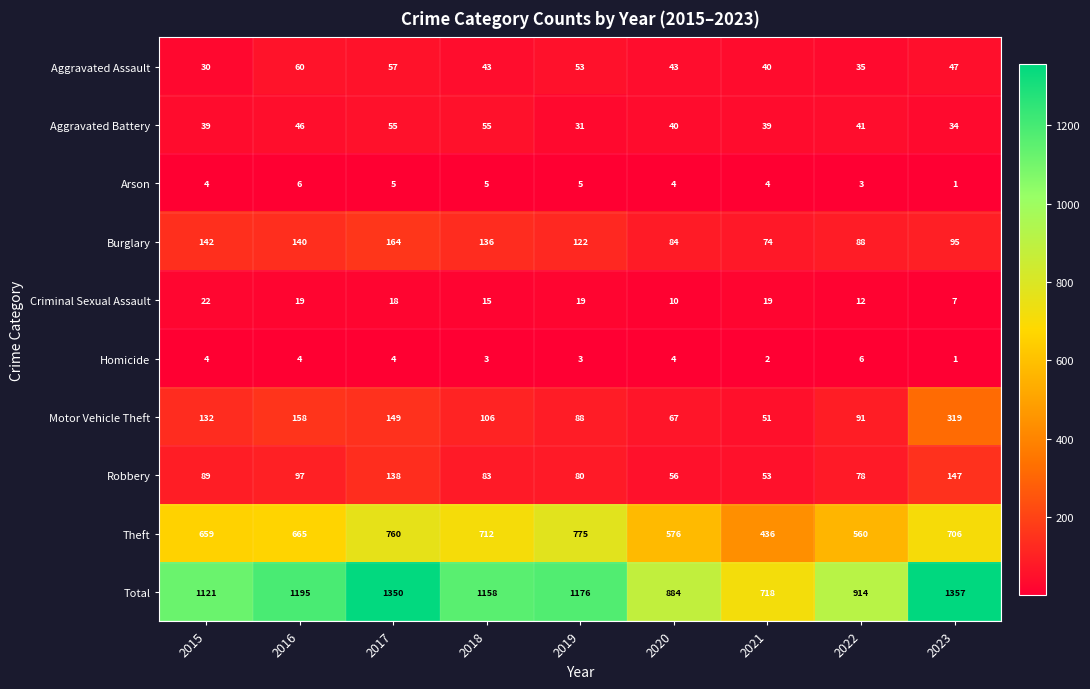

At which category is the sum across all series the highest?

2023